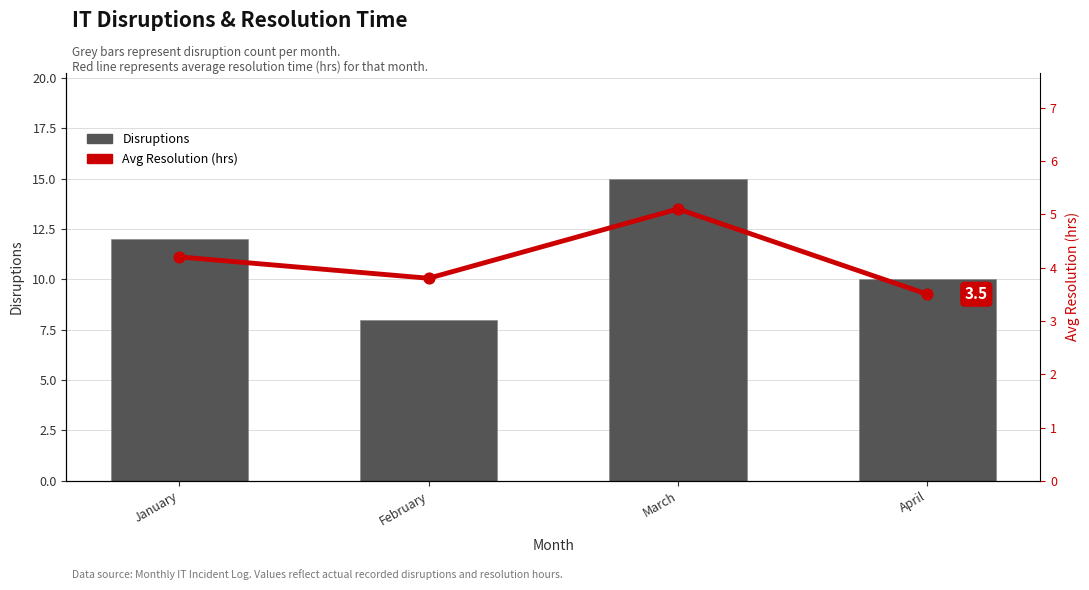

Which series has the widest spread of Y values?

Disruptions